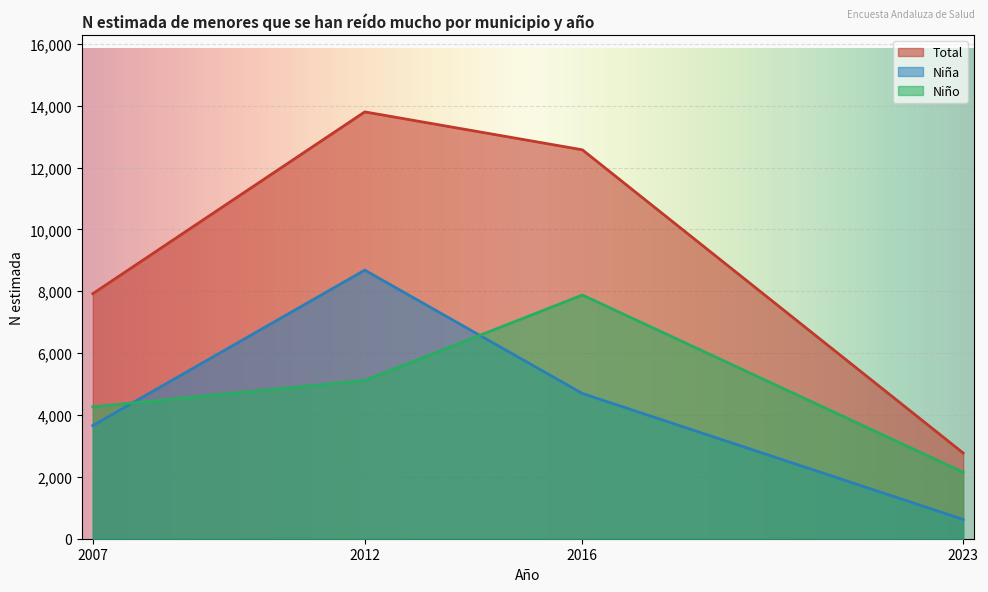

In Total (N estimada), how many points are higher than both neighbors (excluding endpoints)?

1